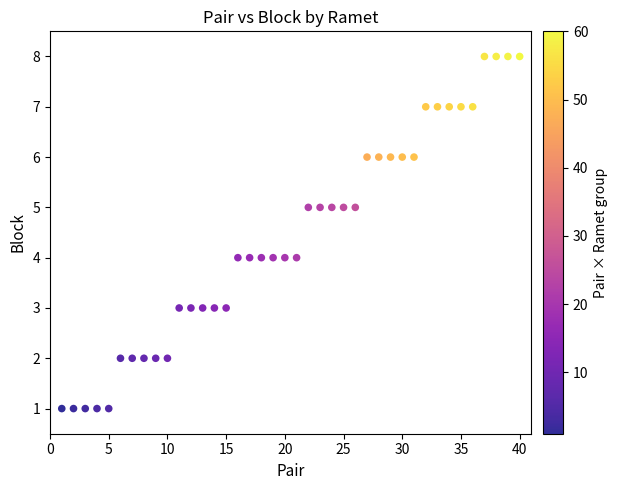

What is the range of Y values (max minus min)?

7